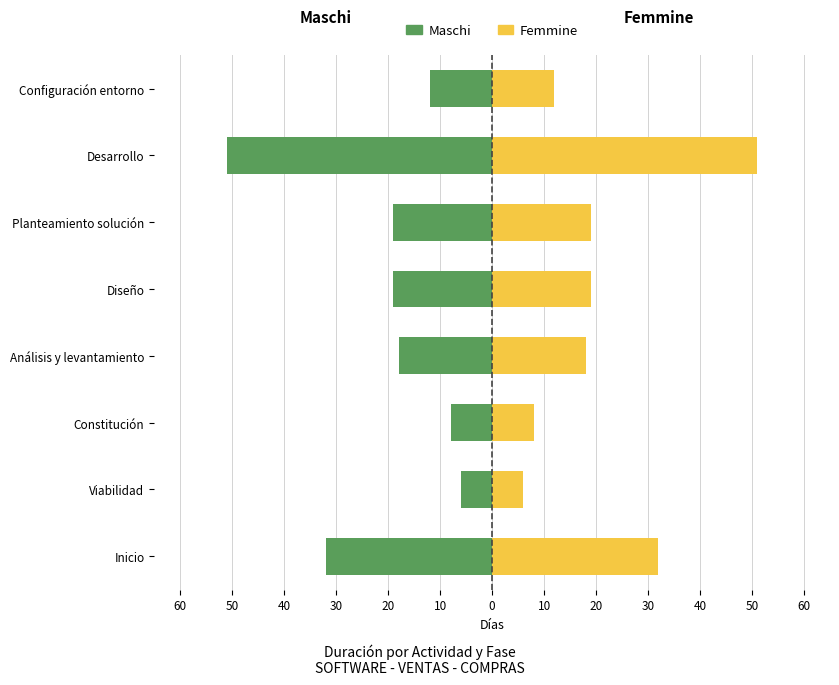

How many categories are shown in the chart?

8